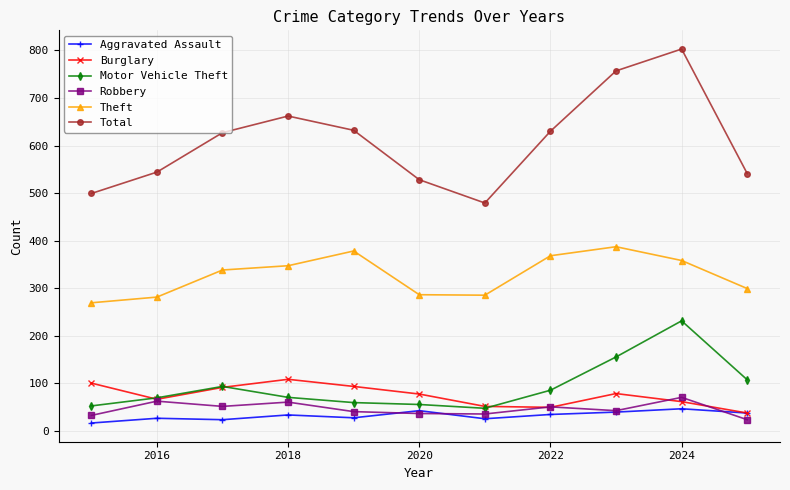

True or false: Motor Vehicle Theft and Theft cross at least once.

False